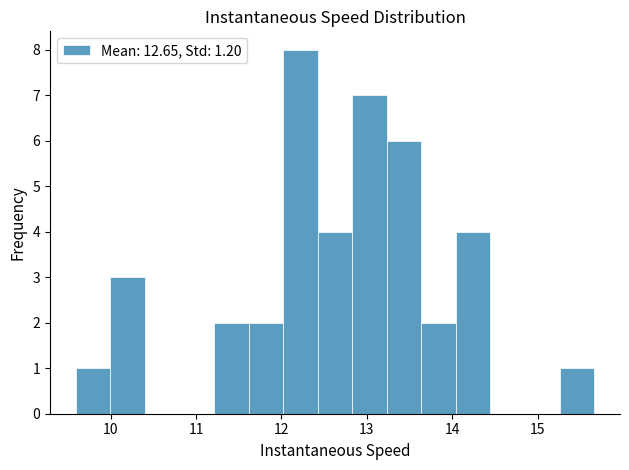

Over which range of the x-axis is the bar tallest?

12.0 to 12.4